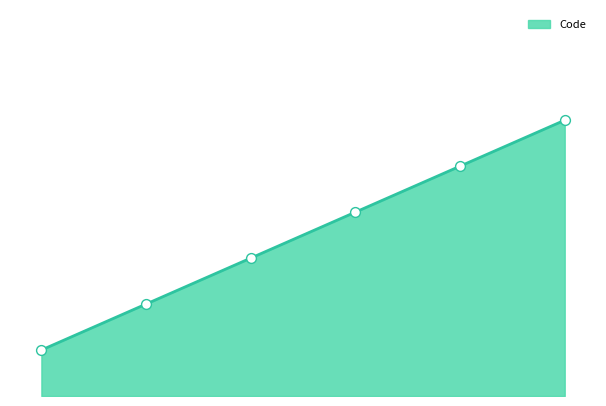

Which has a higher value, 1 or 4?

4